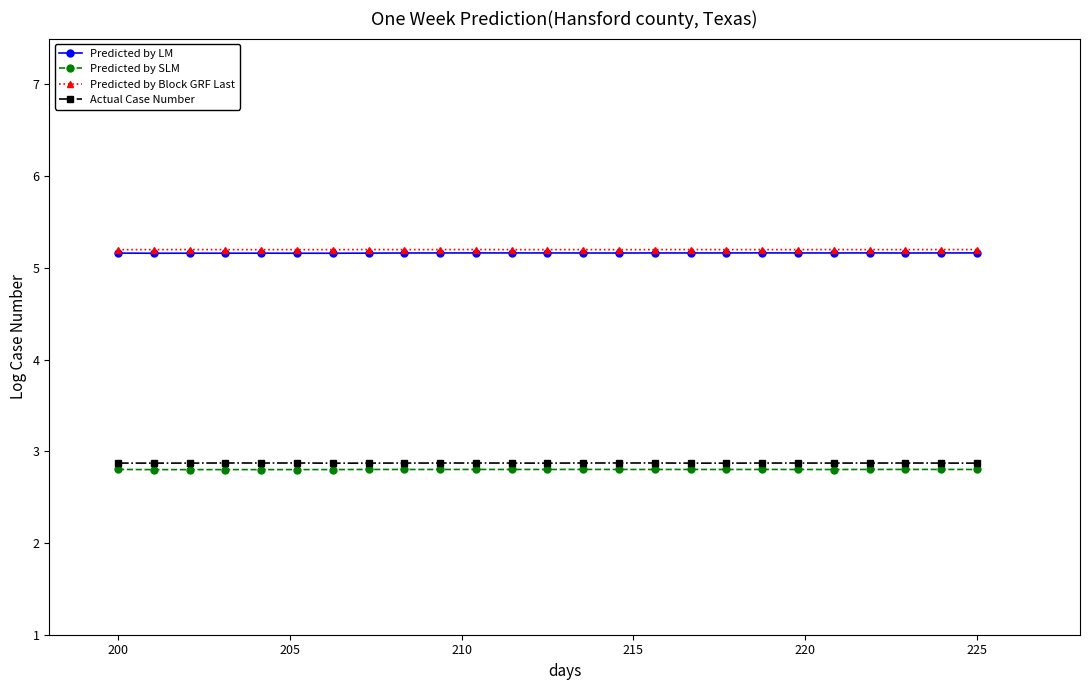

True or false: Actual Case Number and Predicted by LM cross at least once.

False